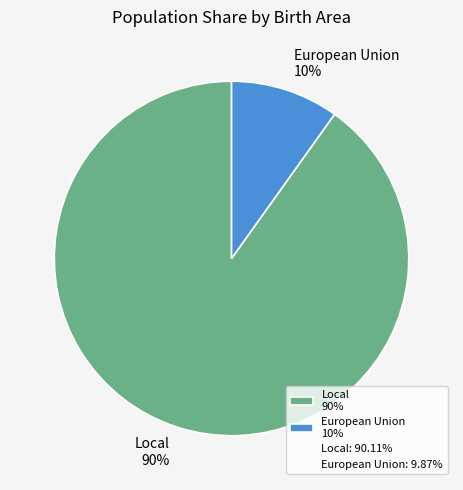

True or false: Local 90% accounts for 99% of the total.

False